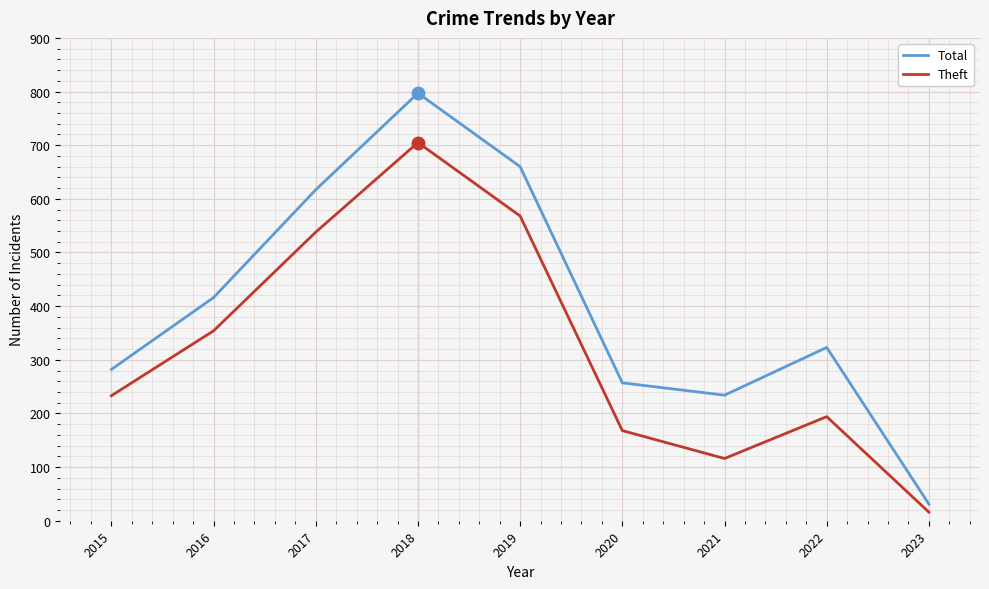

At which category does Total reach its first local peak?

2018